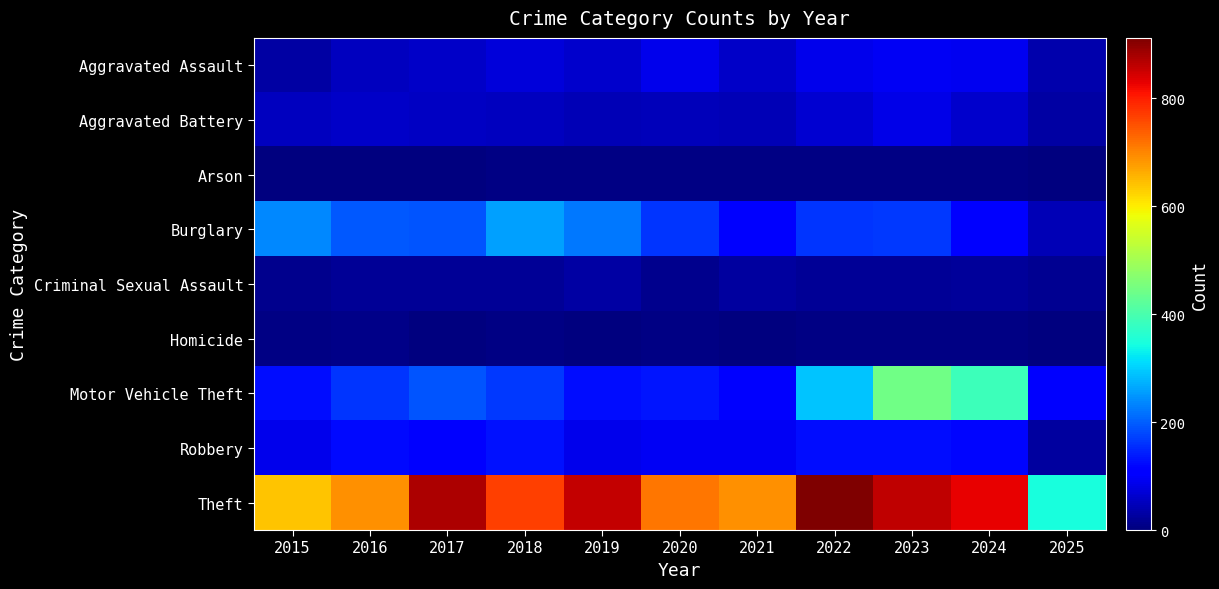

What is the difference between the highest and lowest values at 2016?

686